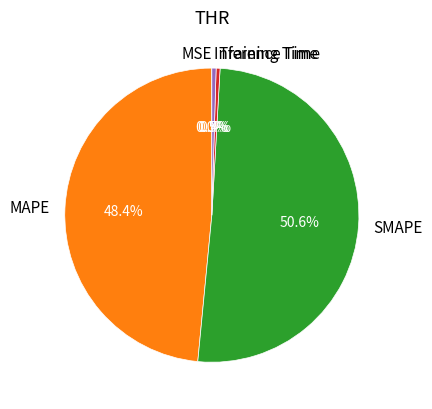

Is it true that Training Time is 0% of the pie?

True